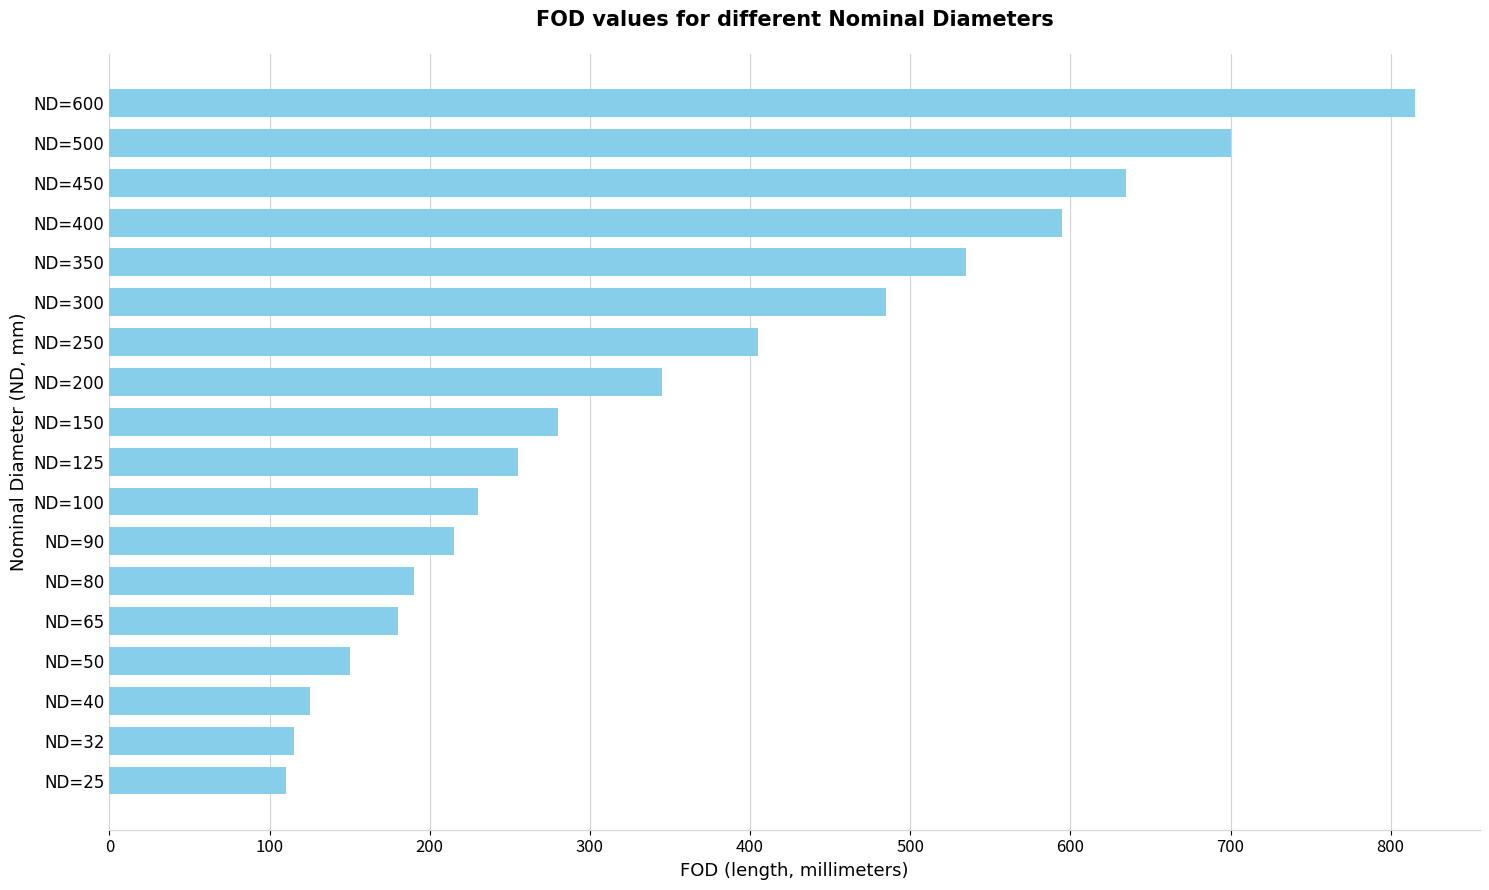

How many bars are there in total?

18